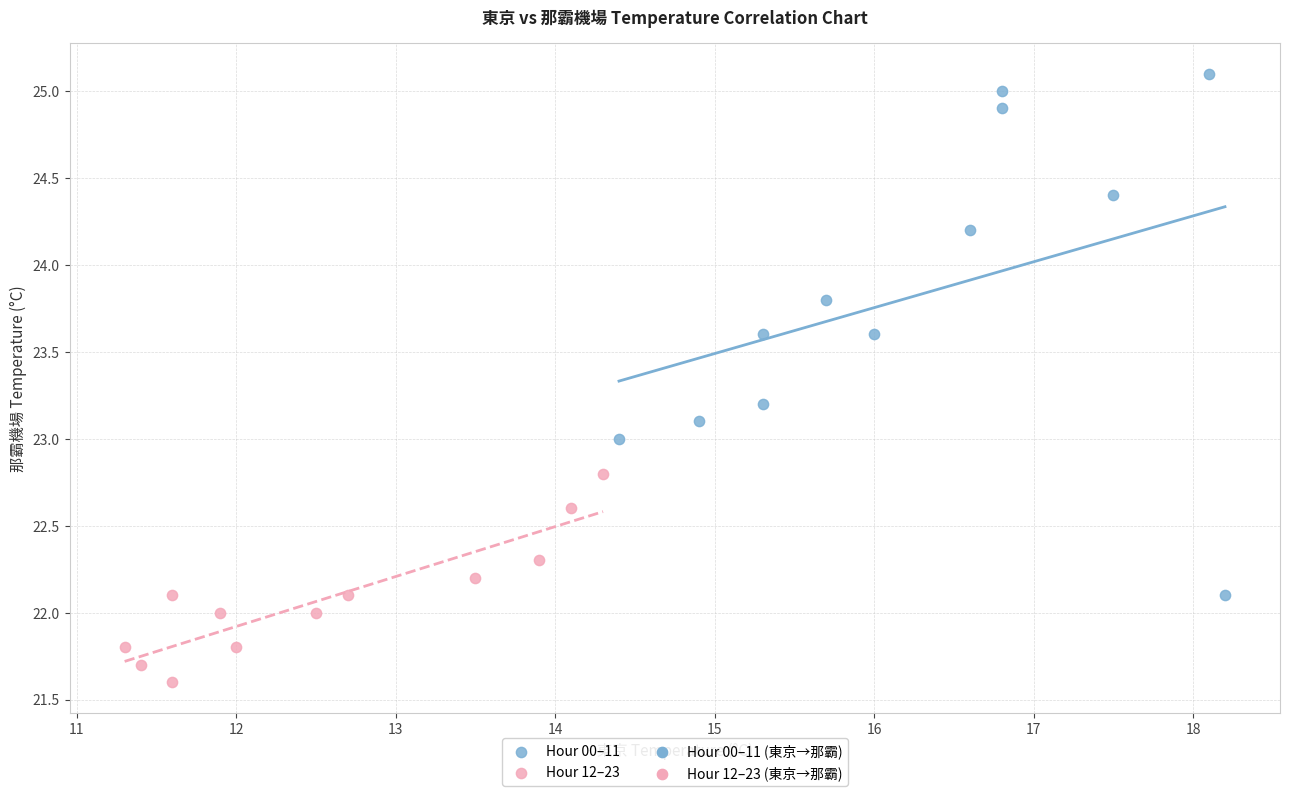

Which series reaches the minimum Y coordinate?

Hour 12–23